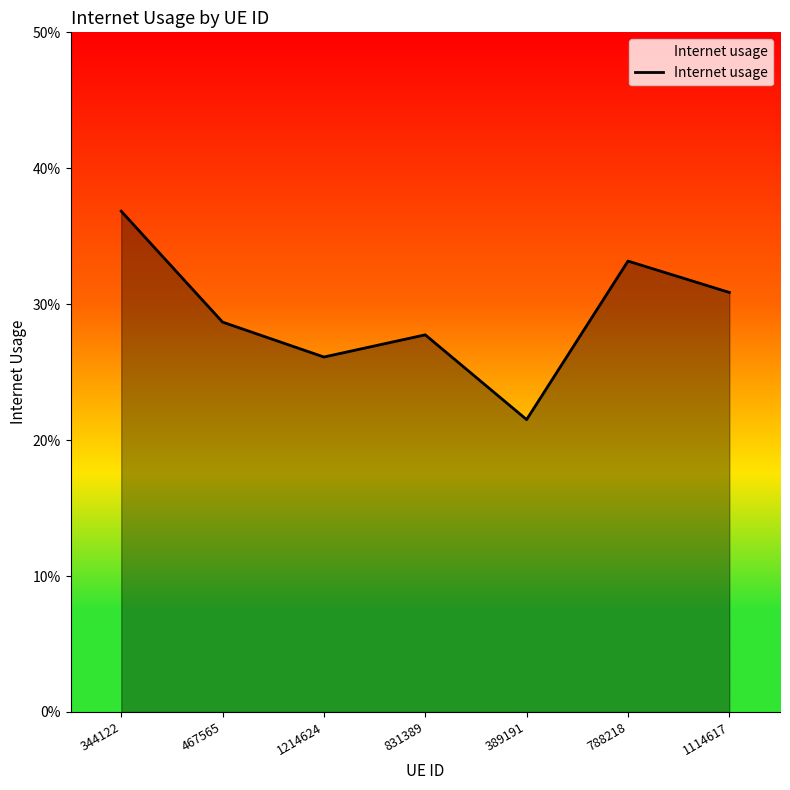

Does the chart have visible grid lines?

No